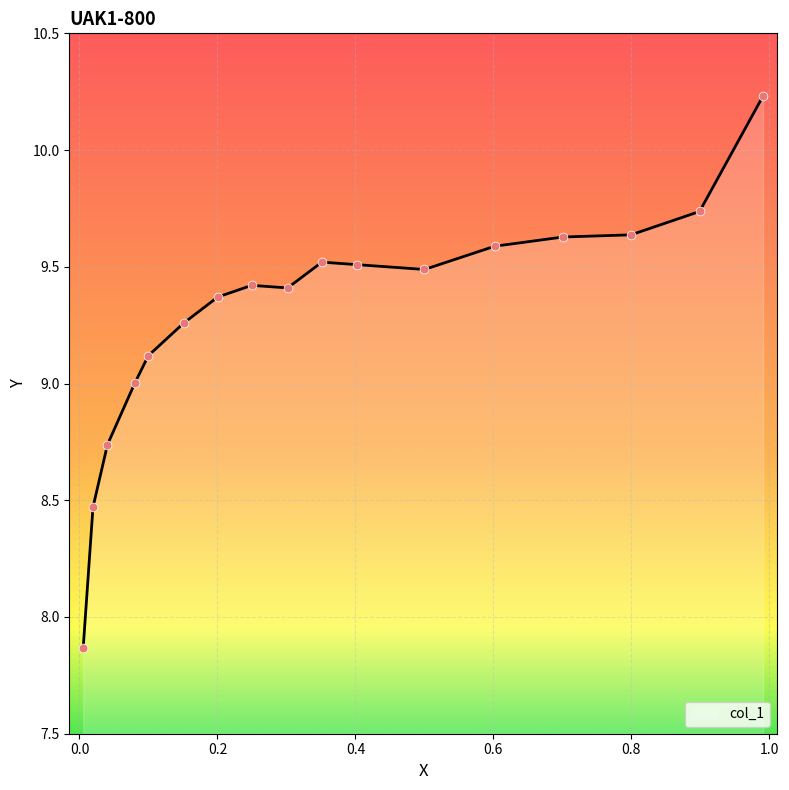

How many lines are shown in the chart?

1